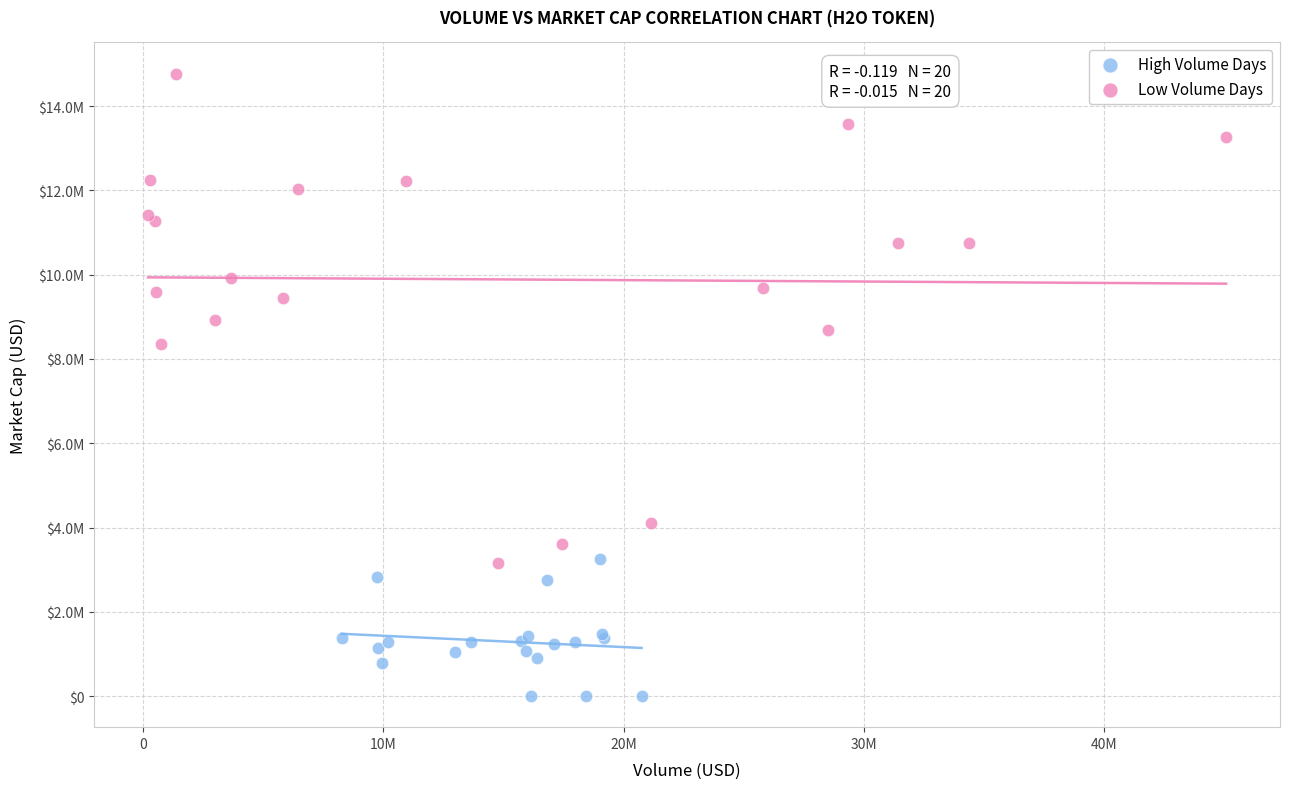

Which series contains the lowest Y value?

High Volume Days